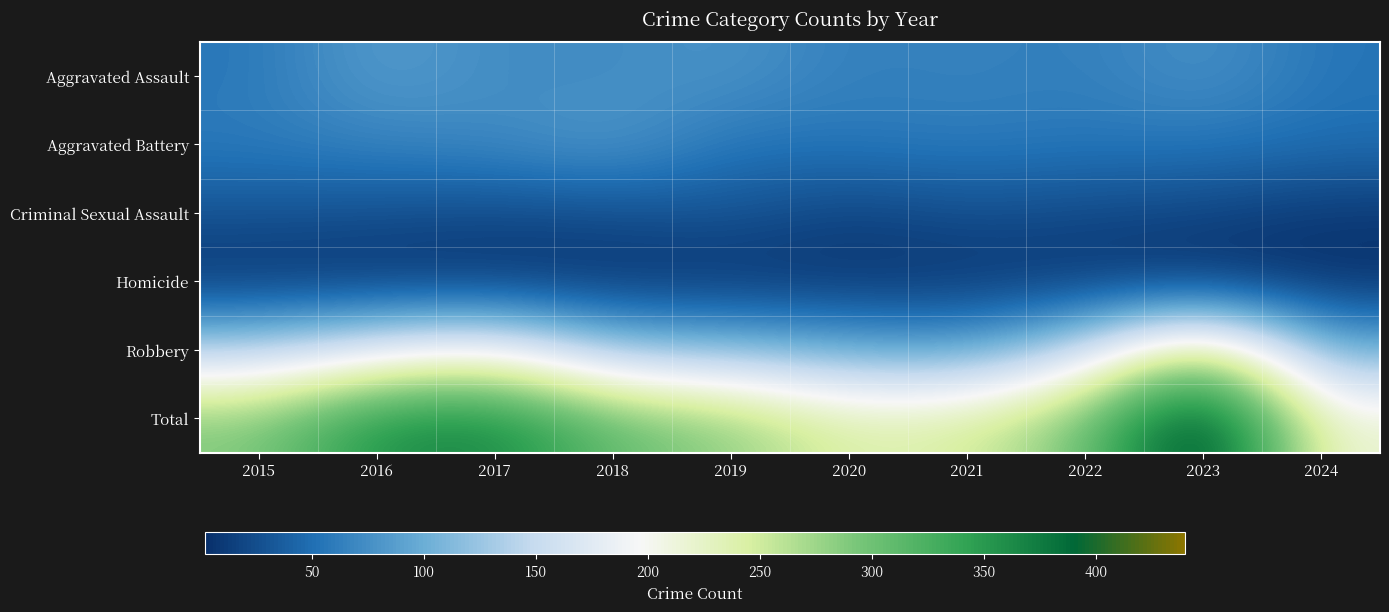

Reading left to right, transcribe all the data shown in this chart.

Aggravated Assault: 2015=56	2016=88	2017=72	2018=72	2019=80	2020=62	2021=66	2022=61	2023=79	2024=54
Aggravated Battery: 2015=60	2016=66	2017=71	2018=86	2019=53	2020=57	2021=60	2022=56	2023=56	2024=50
Criminal Sexual Assault: 2015=29	2016=26	2017=22	2018=24	2019=31	2020=16	2021=26	2022=21	2023=18	2024=9
Homicide: 2015=5	2016=4	2017=4	2018=4	2019=4	2020=5	2021=6	2022=7	2023=3	2024=2
Robbery: 2015=139	2016=178	2017=202	2018=121	2019=116	2020=97	2021=88	2022=151	2023=284	2024=100
Total: 2015=289	2016=362	2017=371	2018=307	2019=284	2020=237	2021=246	2022=296	2023=440	2024=215